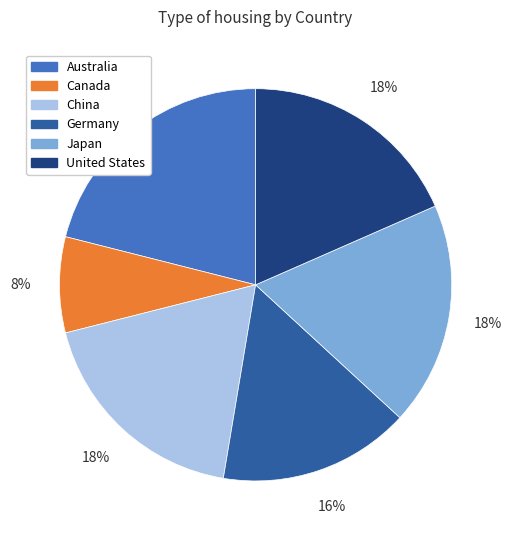

What is the ratio of the value at China to the value at Australia?

0.9